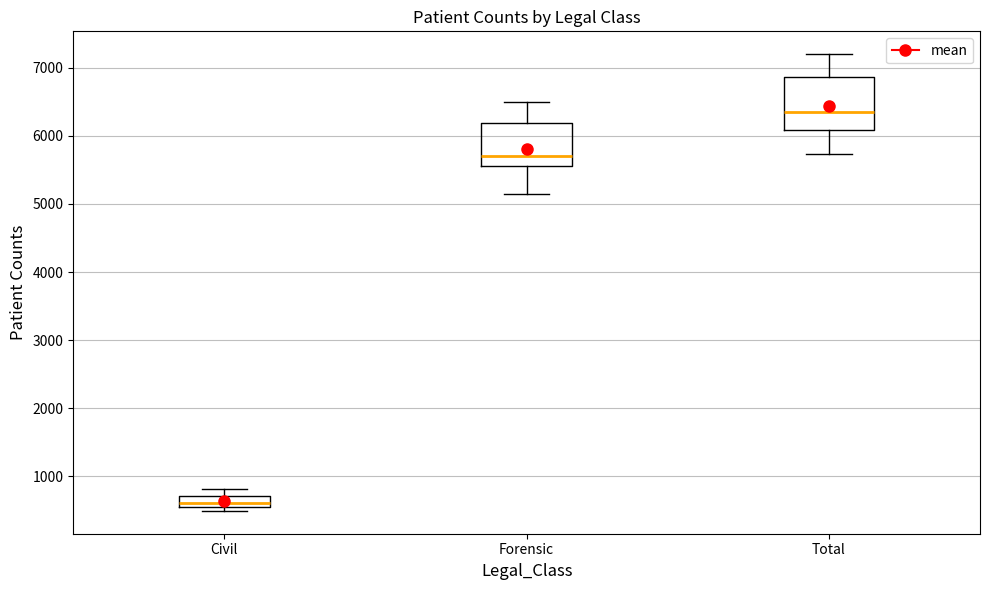

Reading left to right, transcribe this box plot: for each box, give where its median line is, the range the box spans, and where its two whiskers end, as read against the y-axis. The values are not printed on the chart, so give them approximately, as read against the axis.

Civil: median 600 (just above the box's lower edge), box 600 to 700, whiskers 500 to 800
Forensic: median 5700, box 5600 to 6200, whiskers 5100 to 6500
Total: median 6300, box 6100 to 6900, whiskers 5700 to 7200